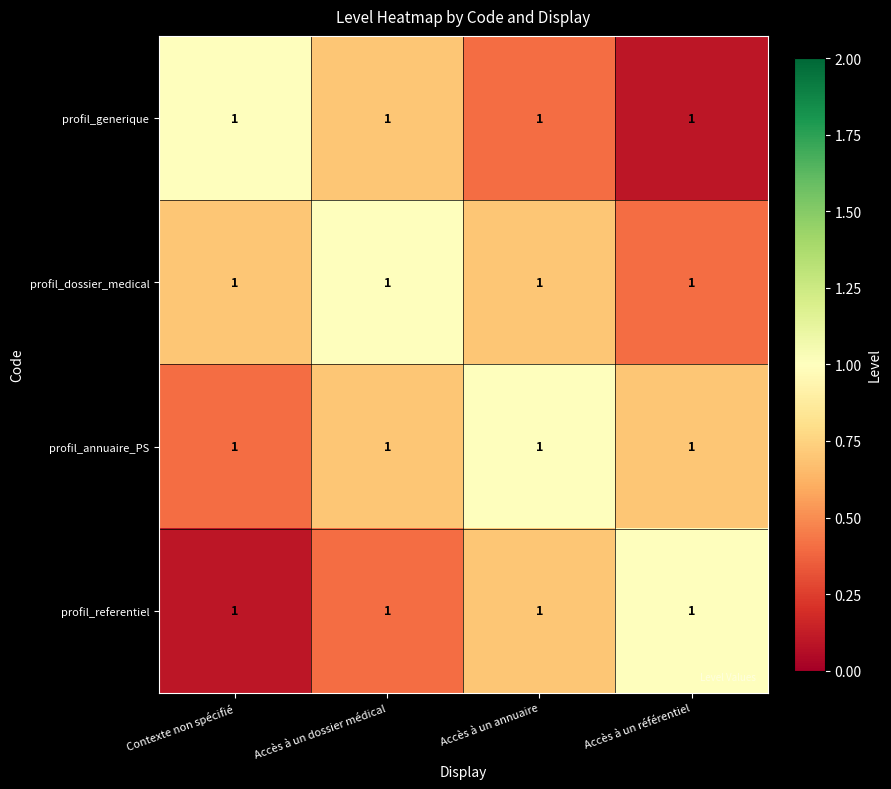

Reading left to right, transcribe all the data shown in this chart.

profil_generique: Contexte non spécifié=1.0	Accès à un dossier médical=1.0	Accès à un annuaire=1.0	Accès à un référentiel=1.0
profil_dossier_medical: Contexte non spécifié=1.0	Accès à un dossier médical=1.0	Accès à un annuaire=1.0	Accès à un référentiel=1.0
profil_annuaire_PS: Contexte non spécifié=1.0	Accès à un dossier médical=1.0	Accès à un annuaire=1.0	Accès à un référentiel=1.0
profil_referentiel: Contexte non spécifié=1.0	Accès à un dossier médical=1.0	Accès à un annuaire=1.0	Accès à un référentiel=1.0